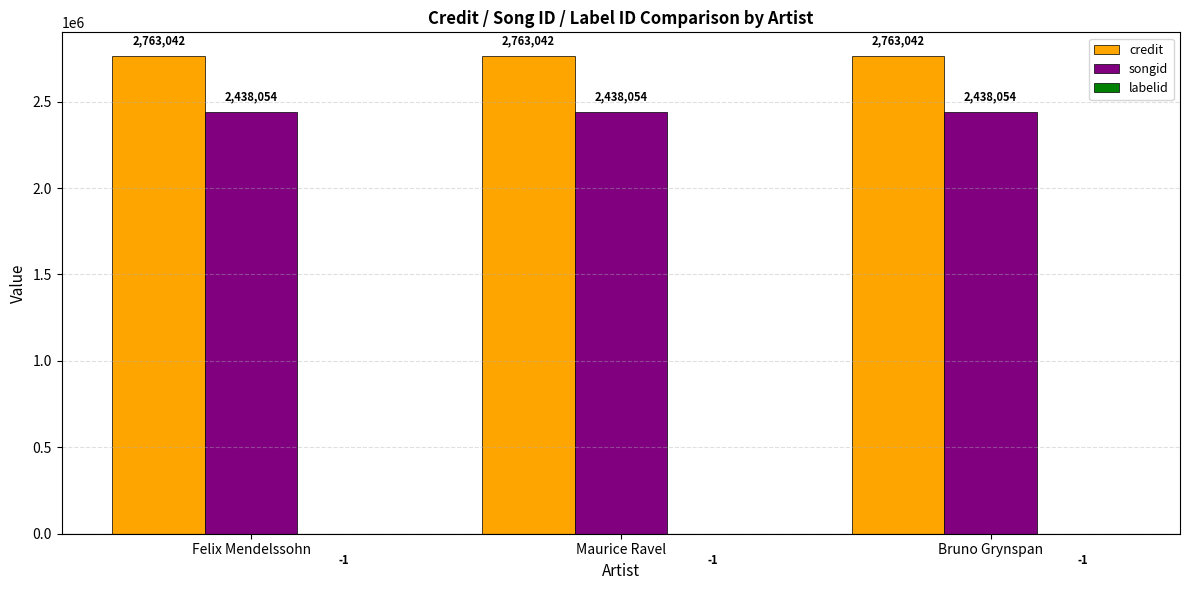

Which series has the largest total across all categories?

credit